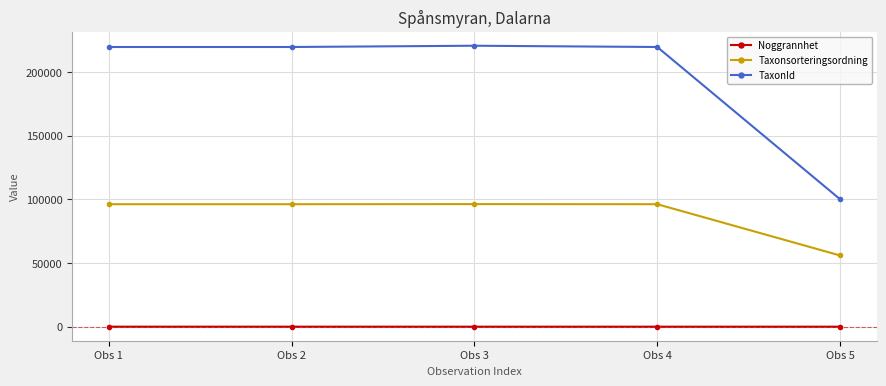

Which series has the widest spread of values?

TaxonId